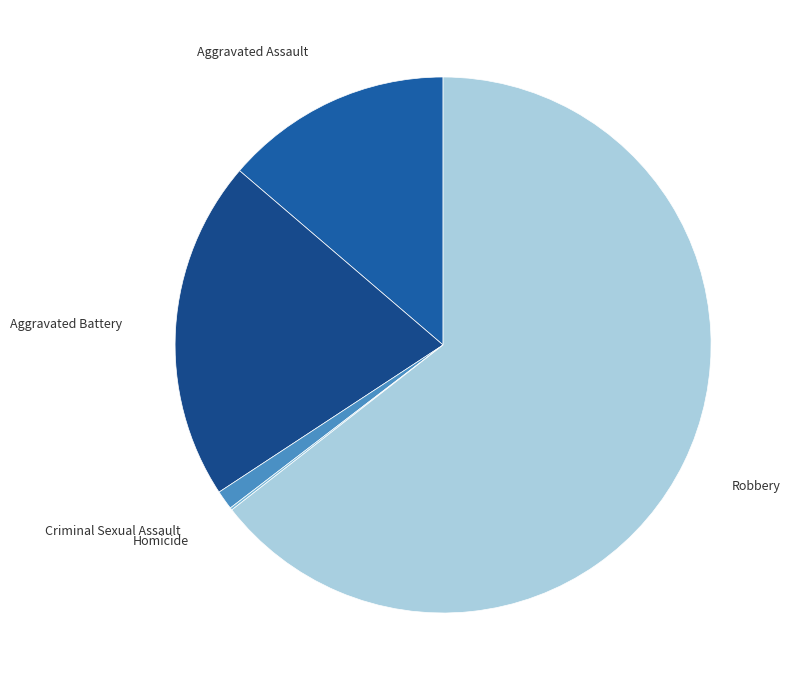

Do Criminal Sexual Assault and Aggravated Assault together represent more than half of the pie?

No